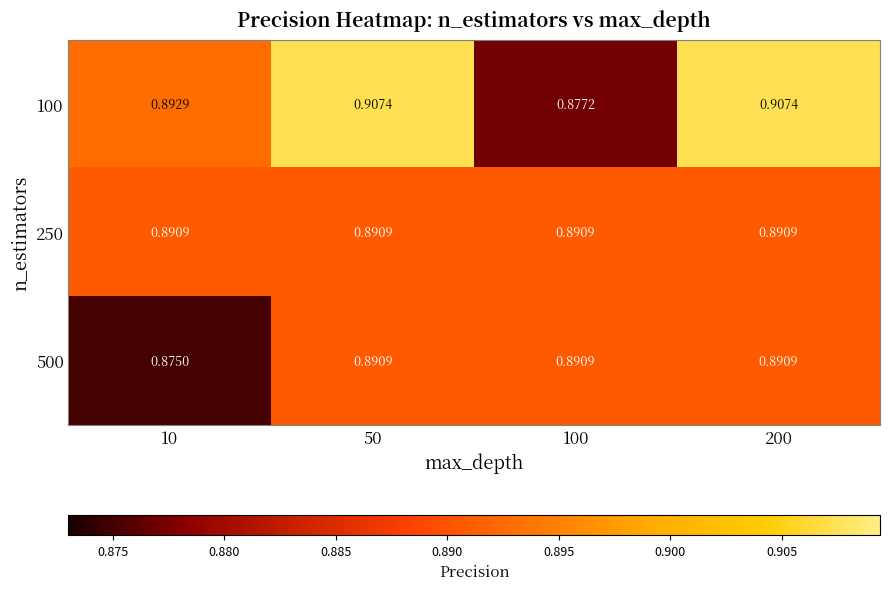

List the series in order of their overall mean, highest first.

100, 250, 500